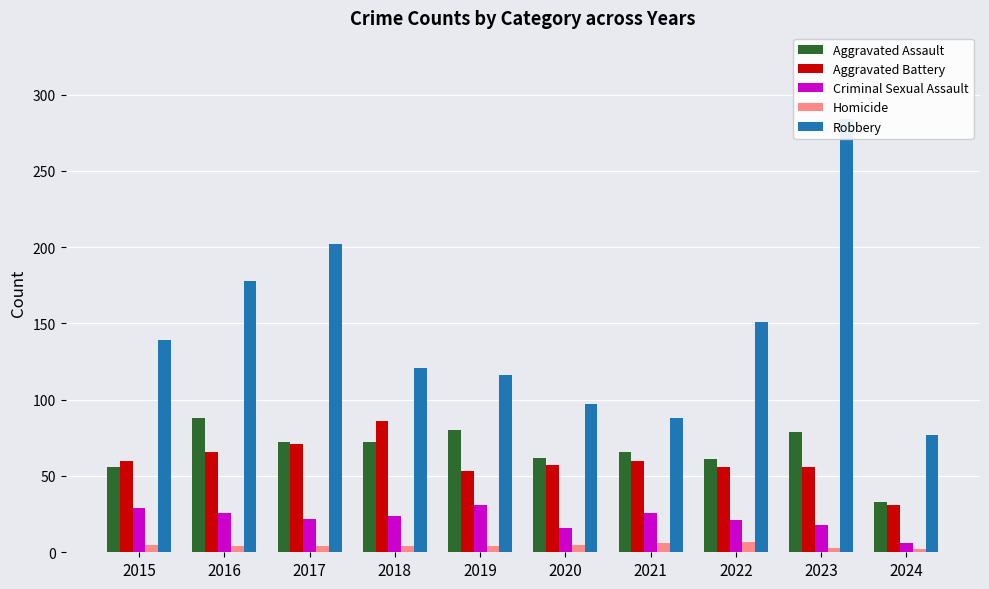

The value of Robbery at 2022 is 239. True or false?

False